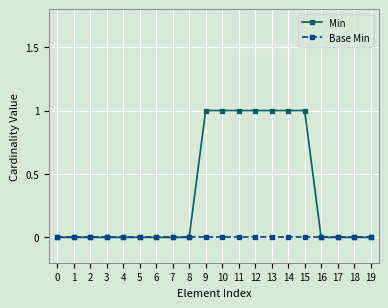

The Min series shows -1 at 19. True or false?

False